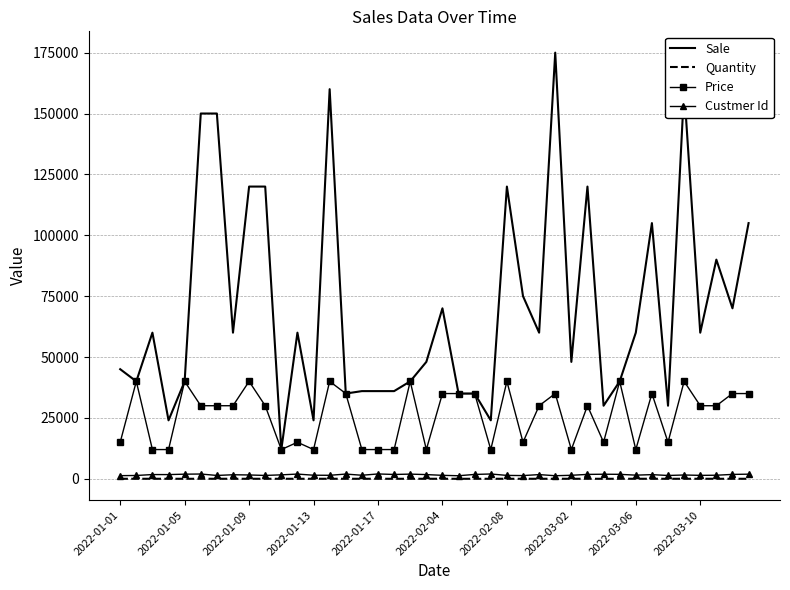

True or false: Sale and Quantity cross at least once.

False